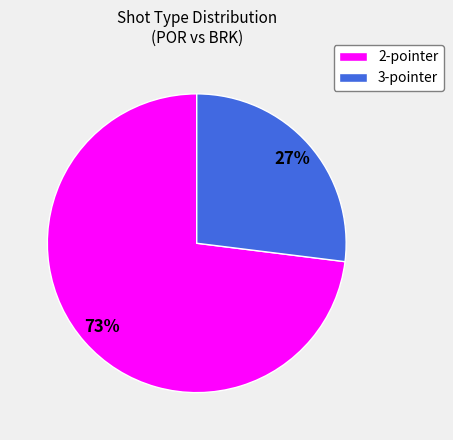

Count the number of slices in the pie.

2